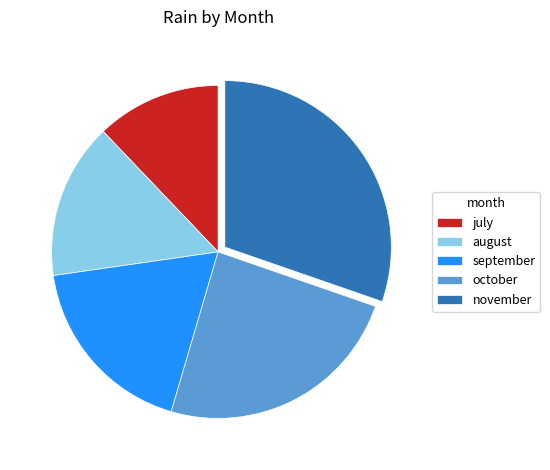

Count the number of slices in the pie.

5